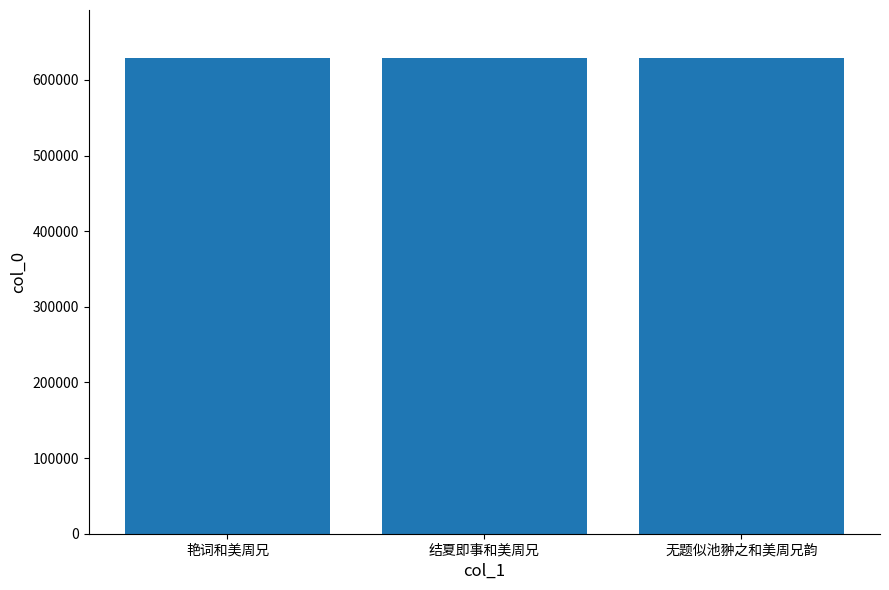

What is the smallest value displayed?

629530